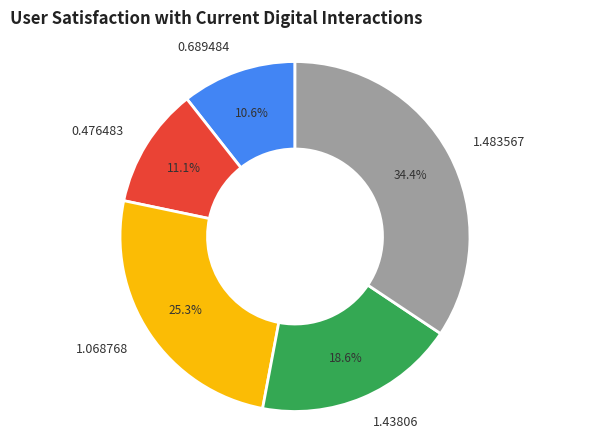

Is the sum of 1.43806 and 1.068768 greater than half?

No